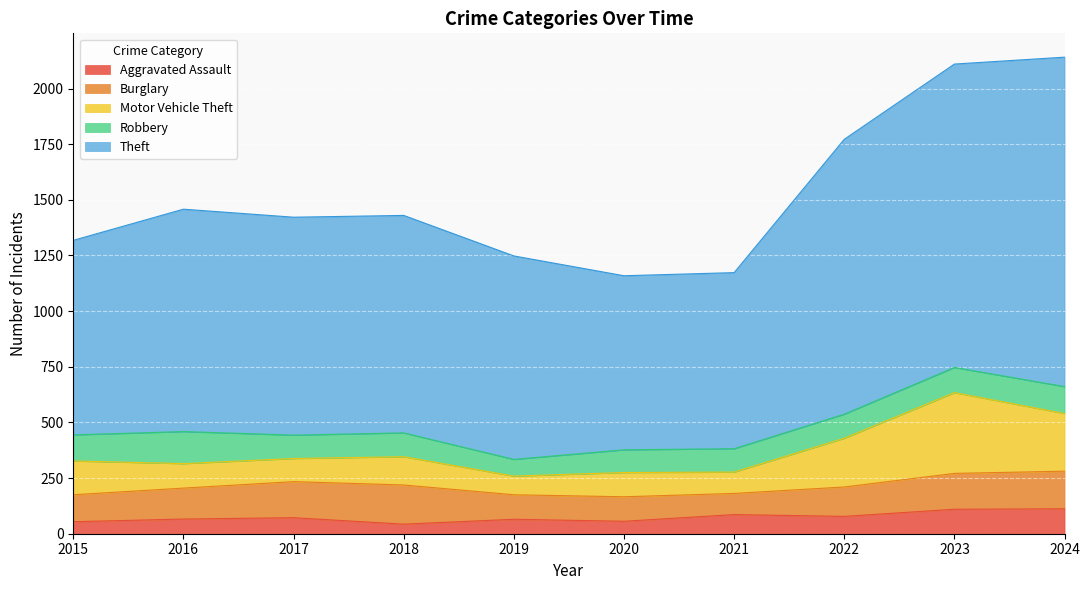

Which series changed the most between 2017 and 2018?

Aggravated Assault